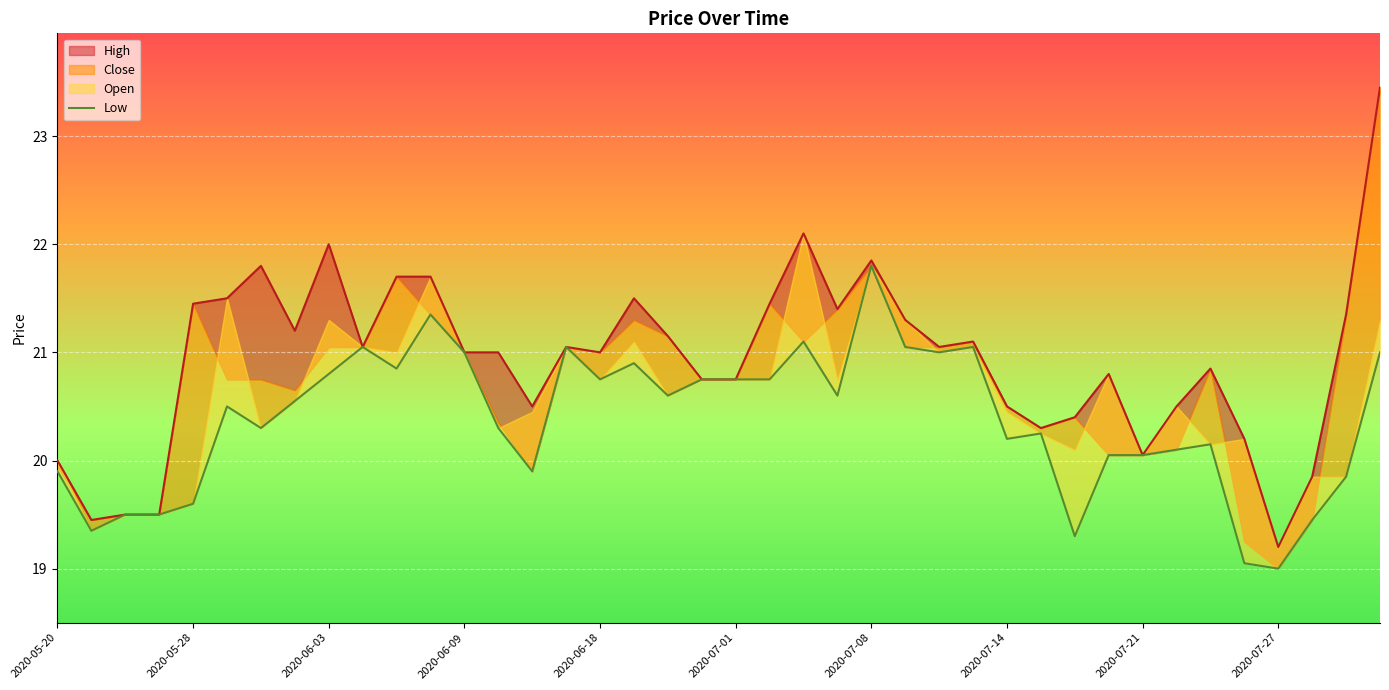

True or false: there are more than 1 points higher than both neighbors.

True